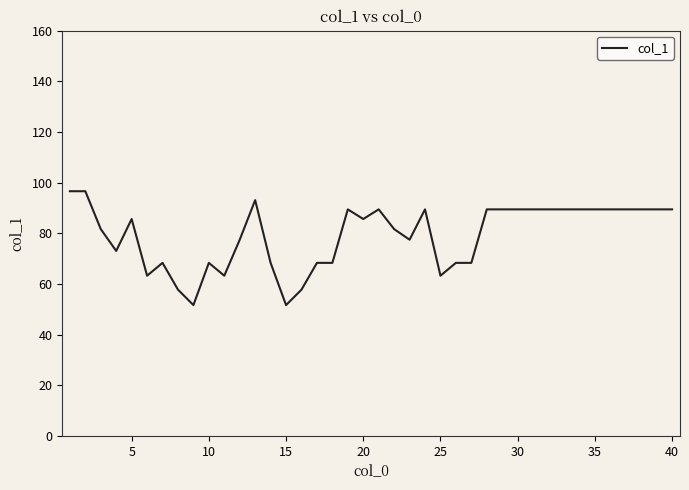

What is the greatest value displayed?

96.6